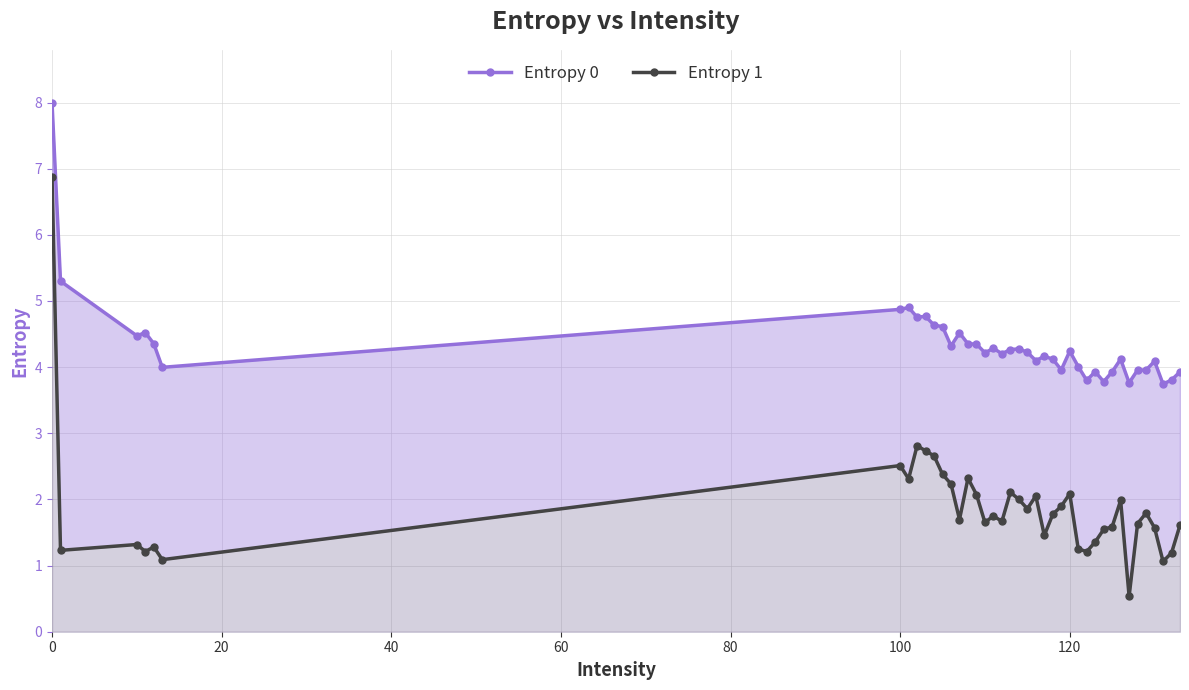

True or false: Entropy 0 and Entropy 1 intersect in this chart.

False